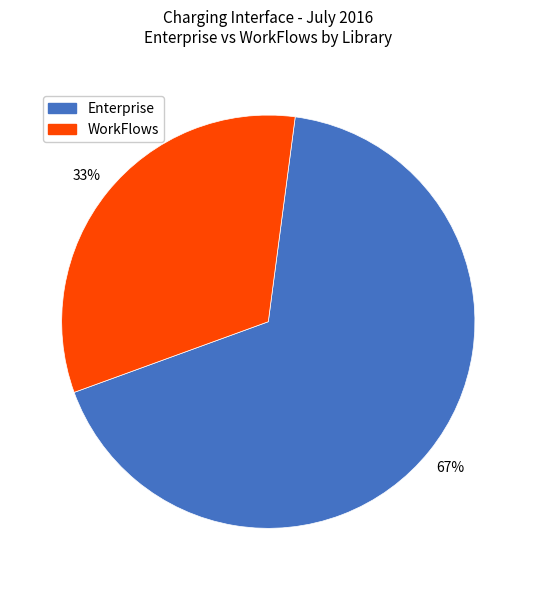

To the nearest percent, what is the average slice percentage?

50%